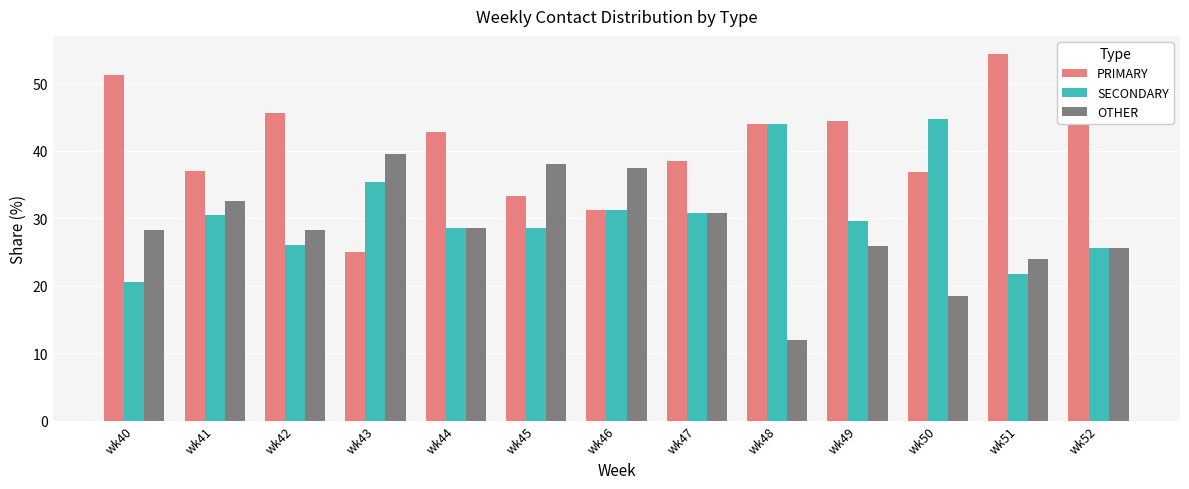

Count the number of categories in the chart.

13